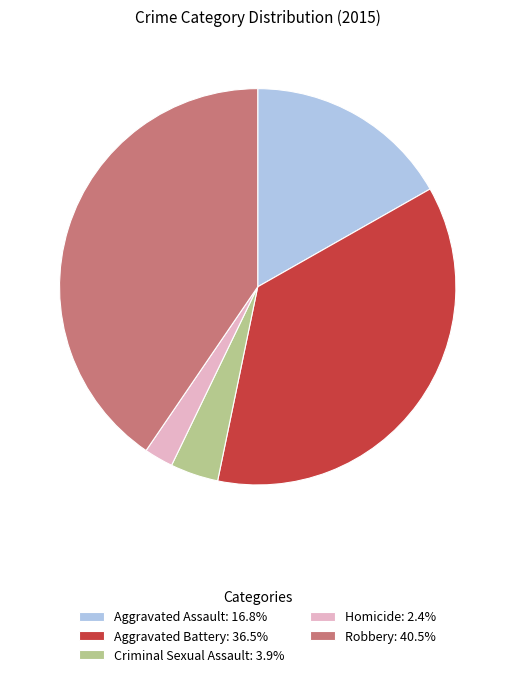

Approximately how many times larger is the value at Robbery: 40.5% compared to Aggravated Battery: 36.5%?

1.1